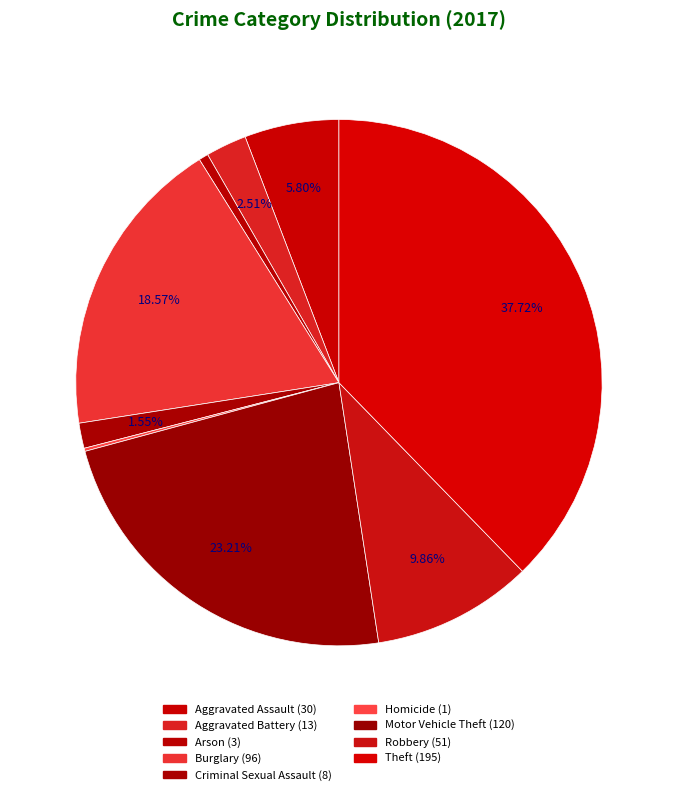

Which has a higher value, Aggravated Battery or Motor Vehicle Theft?

Motor Vehicle Theft